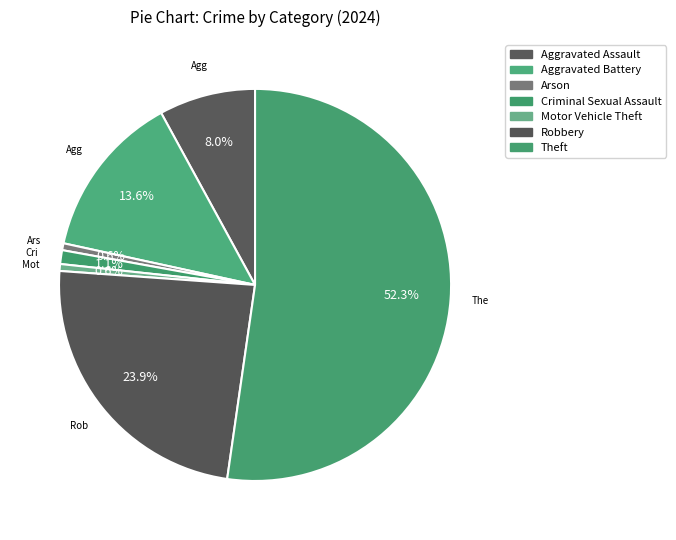

What portion of the pie excludes Arson?

99.4%